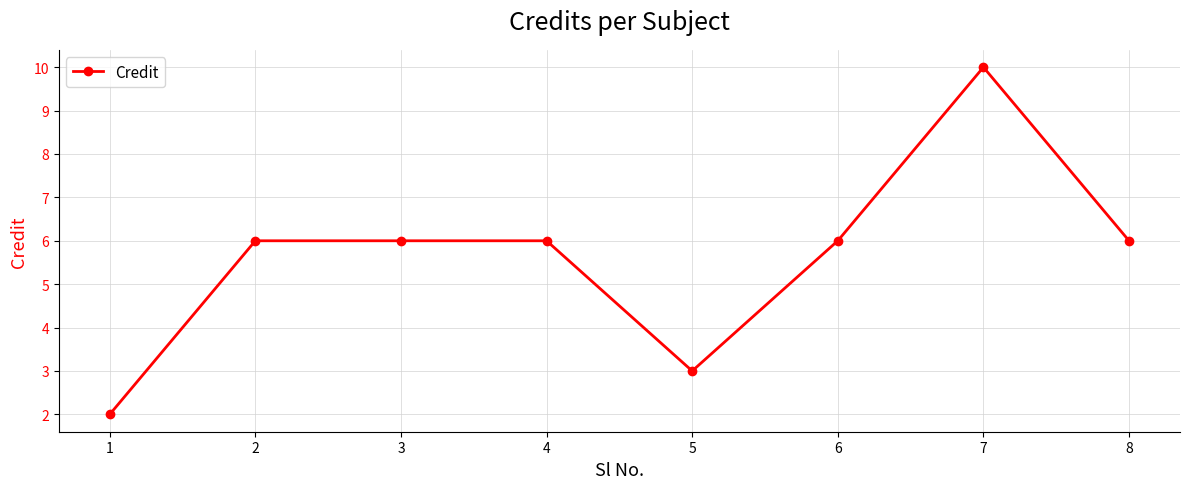

What is the approximate value at 1?

2